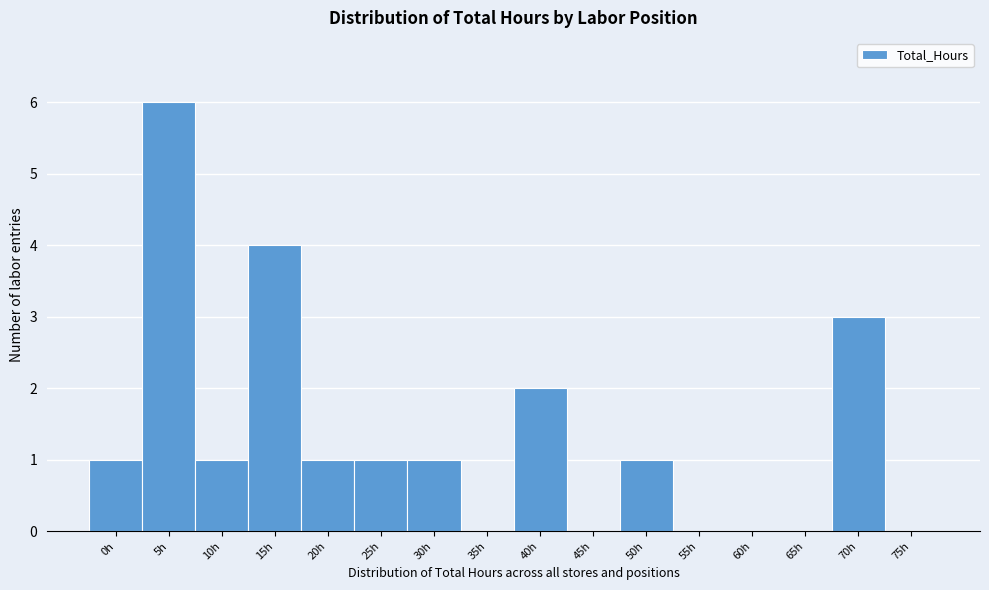

Reading left to right, what are all the values shown in this chart?

0h=1	5h=6	10h=1	15h=4	20h=1	25h=1	30h=1	35h=0	40h=2	45h=0	50h=1	55h=0	60h=0	65h=0	70h=3	75h=0